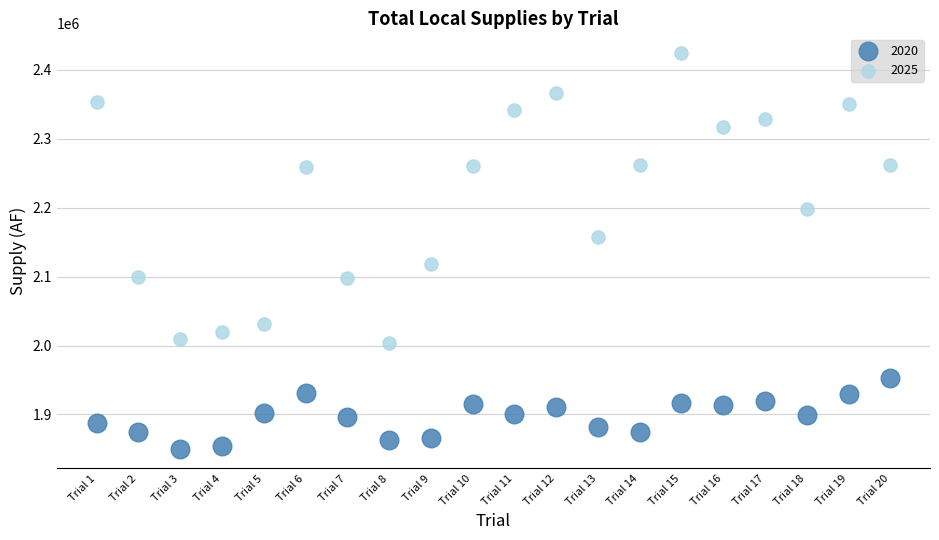

Across all data points, what is the range of X values (max minus min)?

19